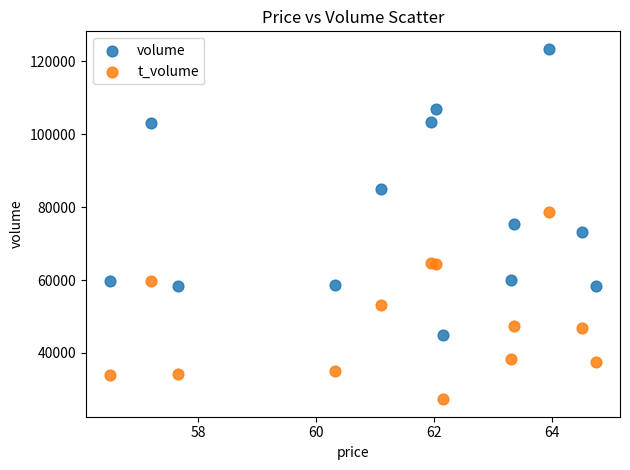

Which series contains the lowest Y value?

t_volume